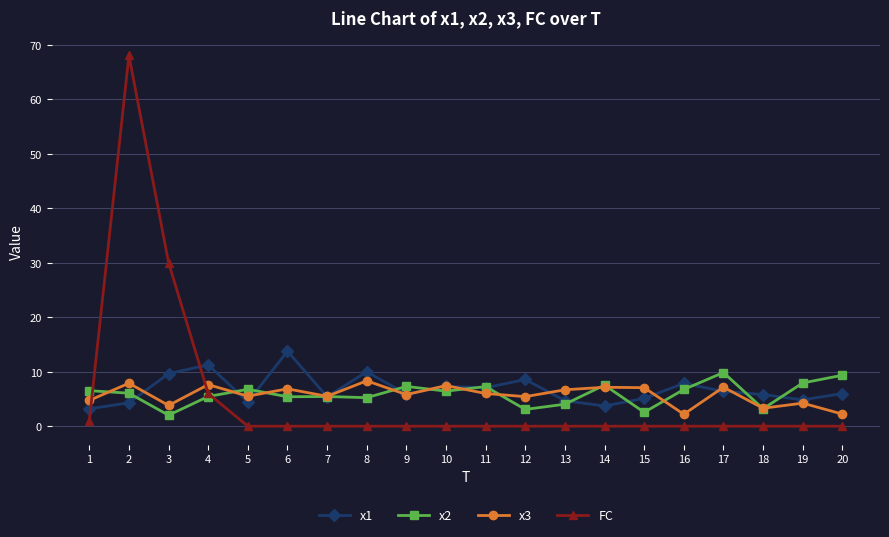

What is the greatest value displayed?

68.0